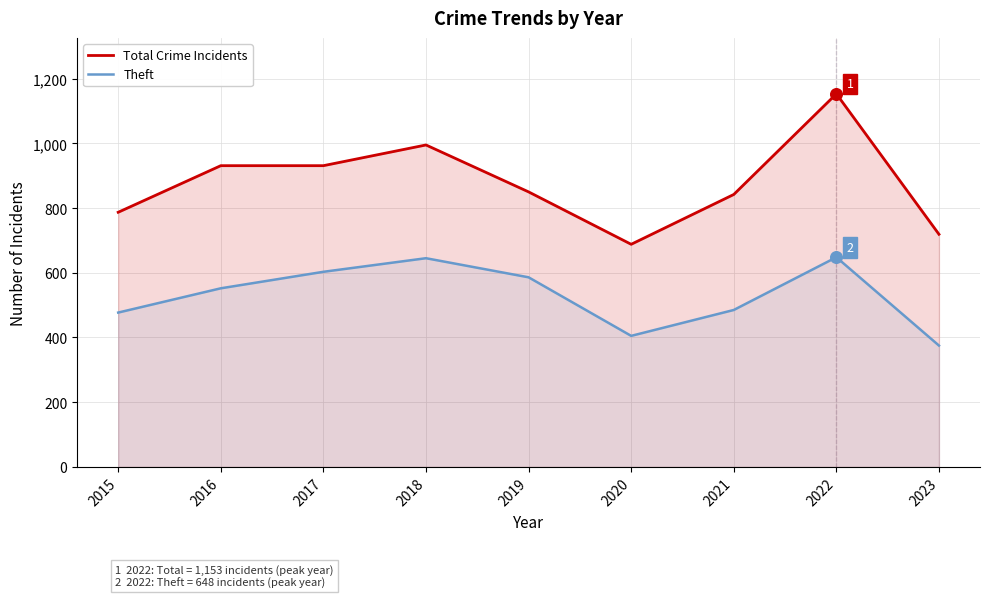

Which series has the widest spread of Y values?

Total Crime Incidents